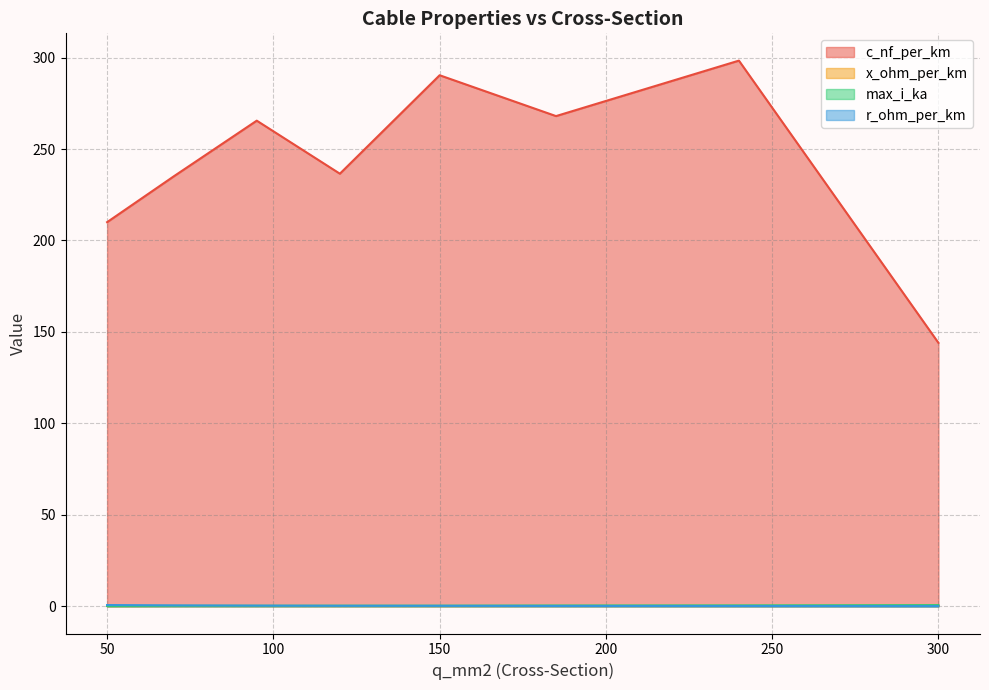

True or false: x_ohm_per_km has a value of 0.1 at 70.

True